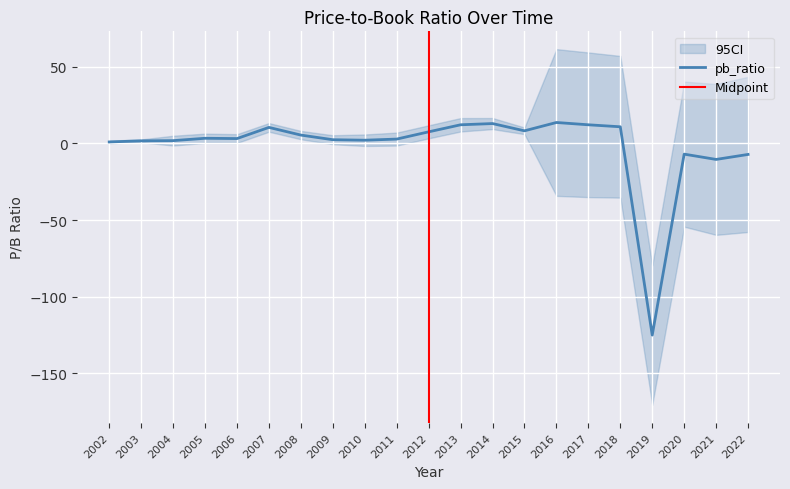

Between 2006 and 2019, which is larger?

2006